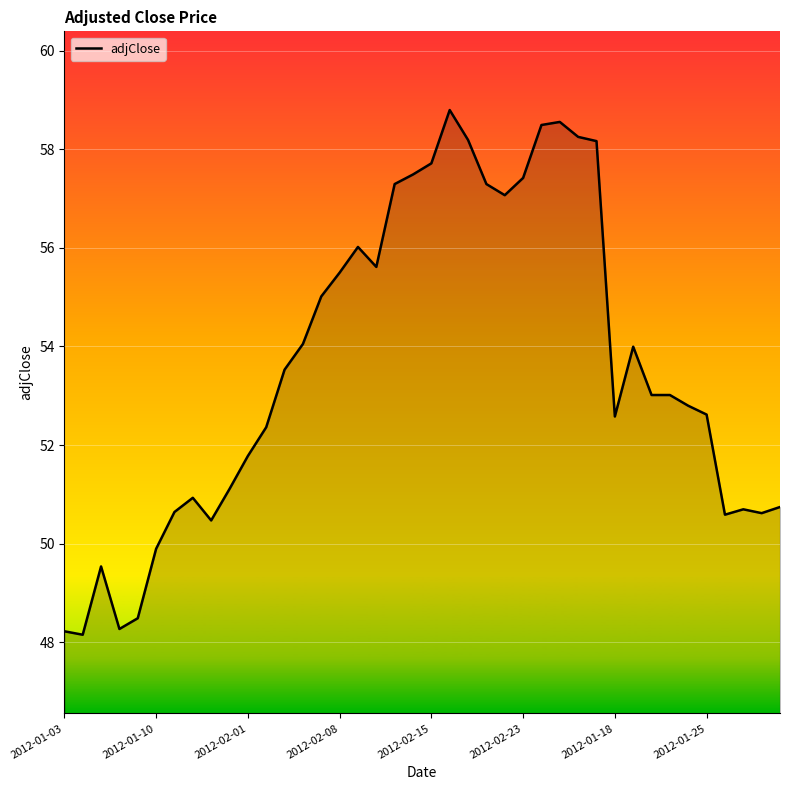

What is the sum of all values?

2145.0